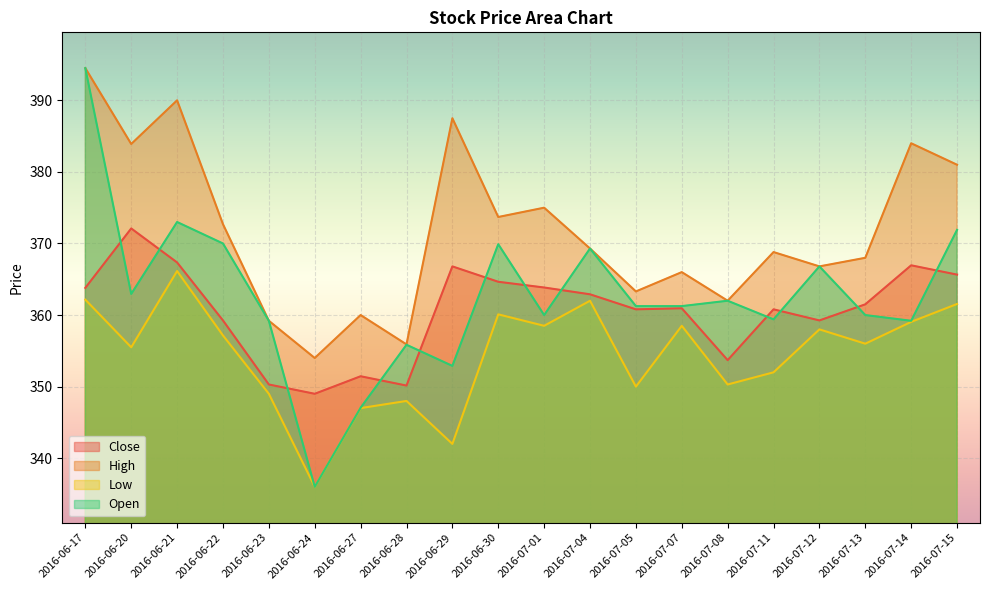

What is the greatest value displayed?

394.5